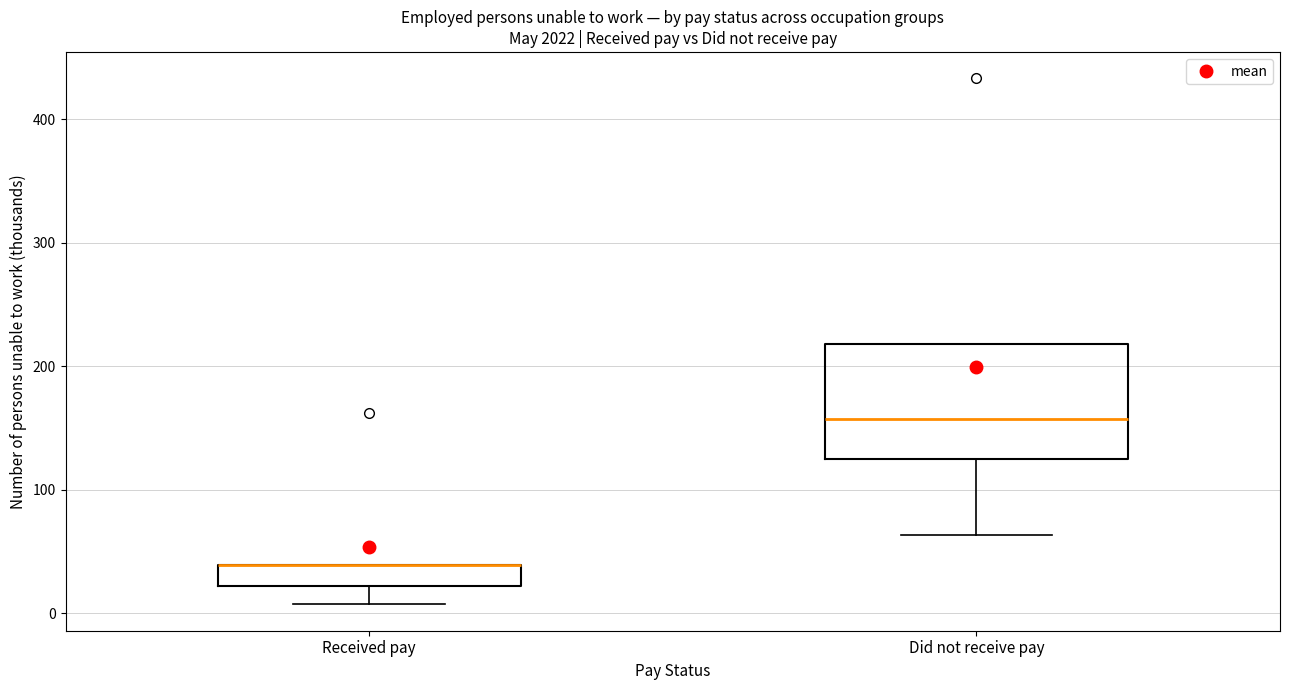

Reading left to right, read every box against the y-axis: the position of its median line, the range the box covers, and the ends of its whiskers. The values are not printed on the chart, so give them approximately, as read against the axis.

Received pay: median 40 (drawn on the box's upper edge), box 20 to 40, whiskers 10 to 40
Did not receive pay: median 160, box 130 to 220, whiskers 60 to 220